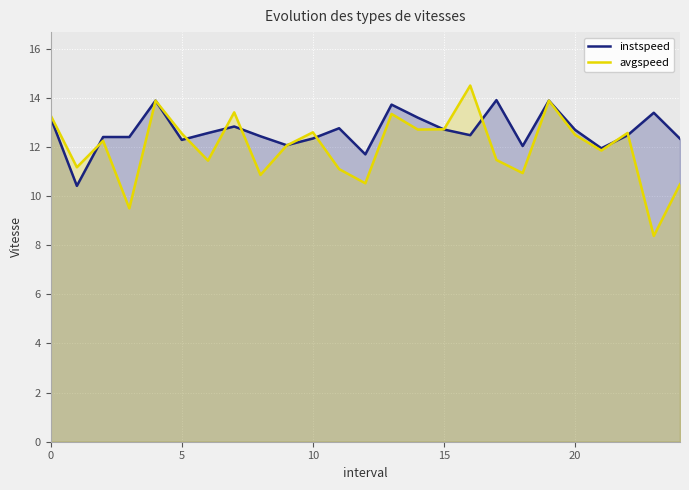

At how many categories does at least one series exceed 8?

25